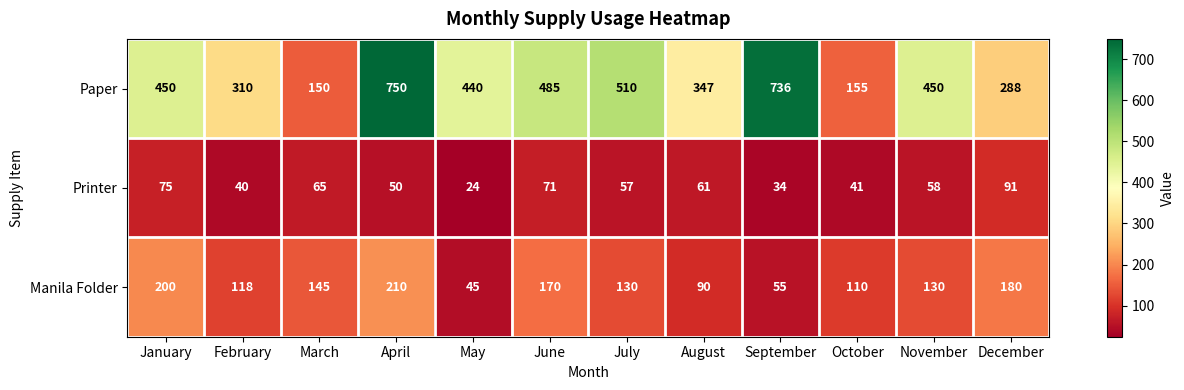

What is the sum of all Manila Folder values?

1583